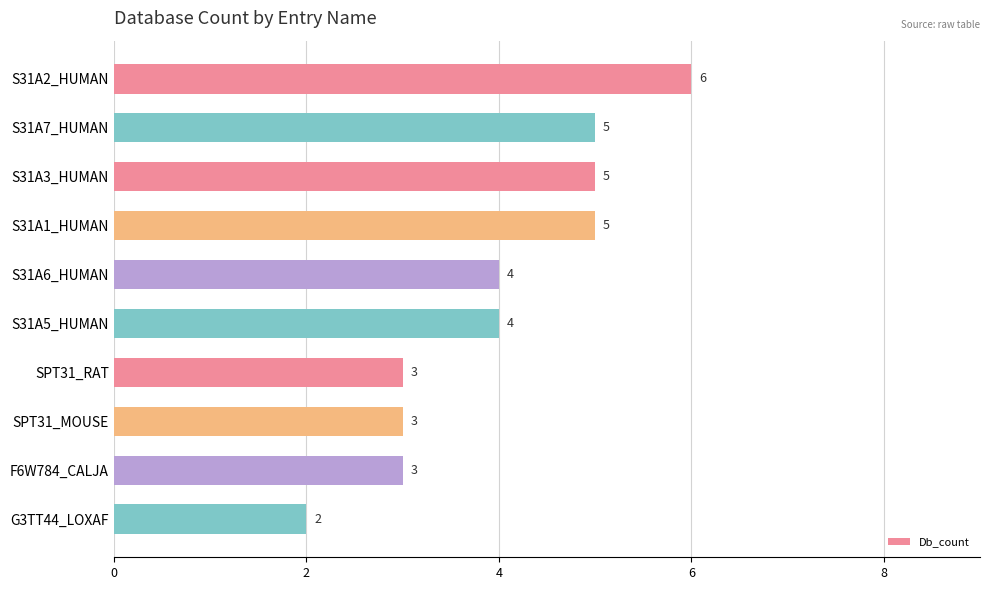

What is the maximum value shown in the chart?

6